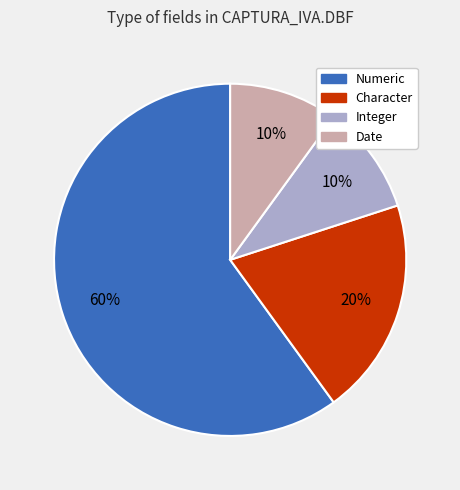

Combined, do Date and Integer account for over 50%?

No